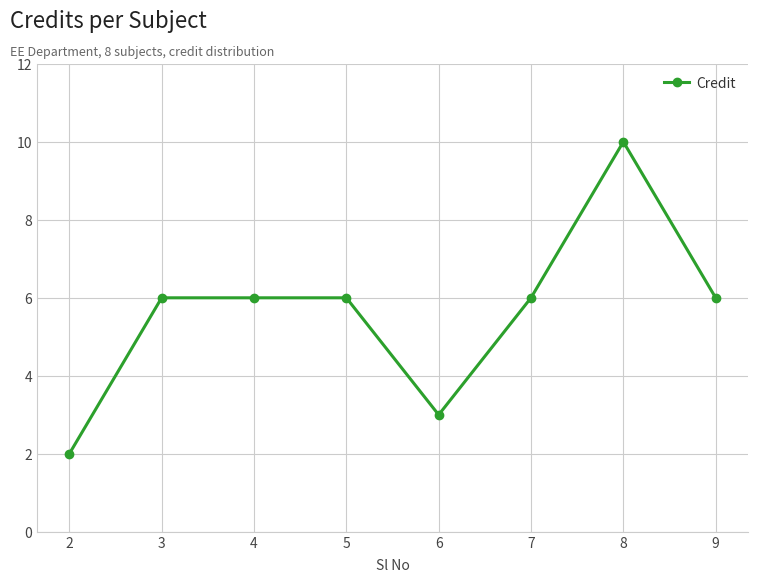

Reading right to left, list all the values displayed in this chart.

6	10	6	3	6	6	6	2